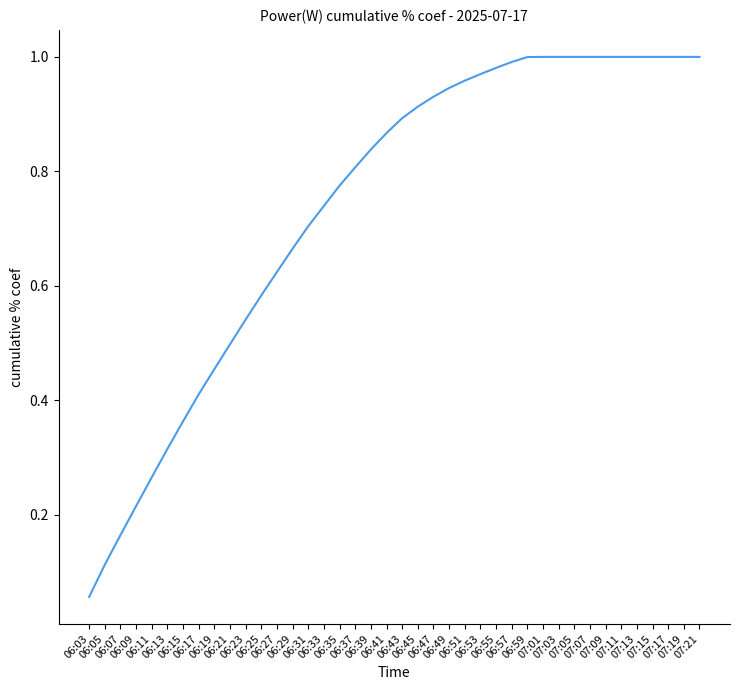

What is the maximum value shown in the chart?

1.0